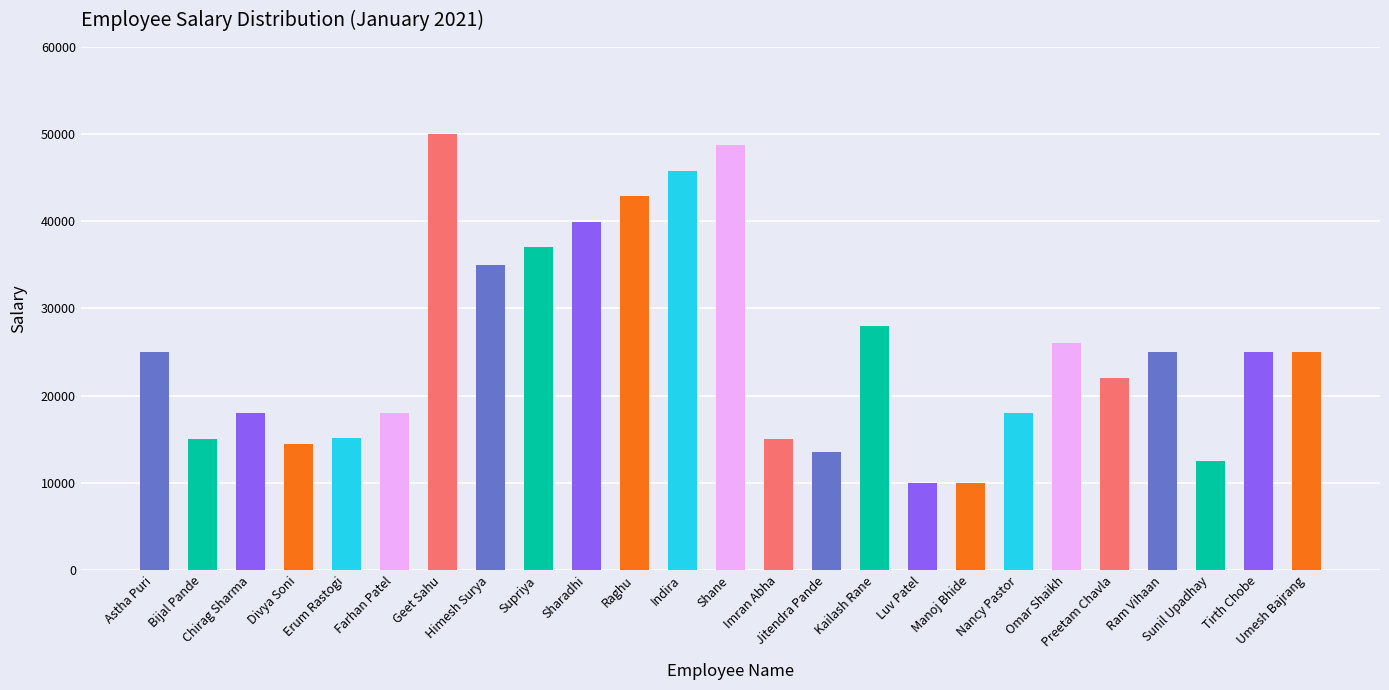

What is the sum of the values at Omar Shaikh and Sunil Upadhay?

38500